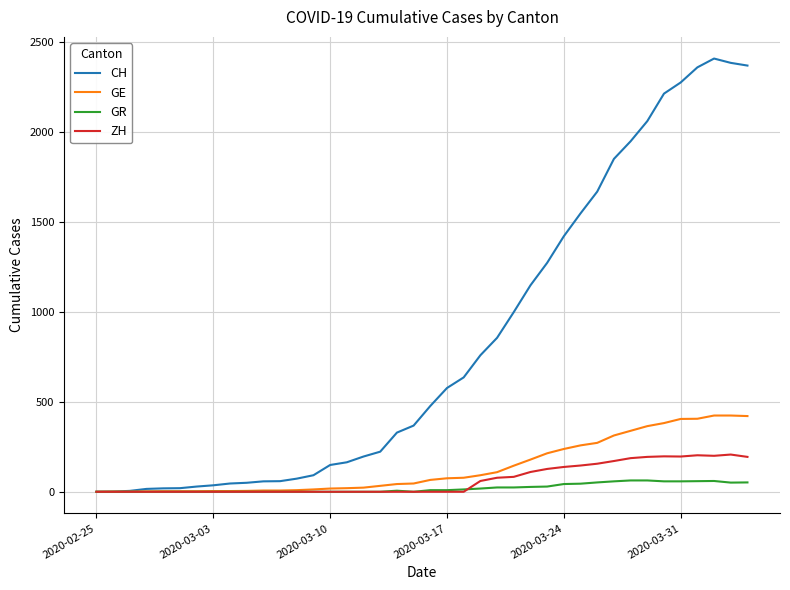

Rank the series by their maximum value, from lowest to highest.

GR, ZH, GE, CH